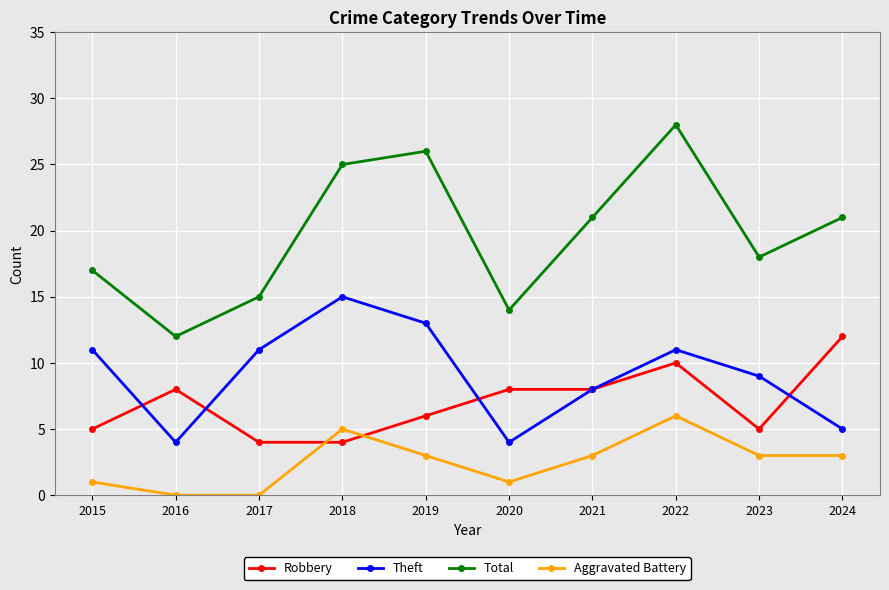

At how many categories does at least one series exceed 19?

5